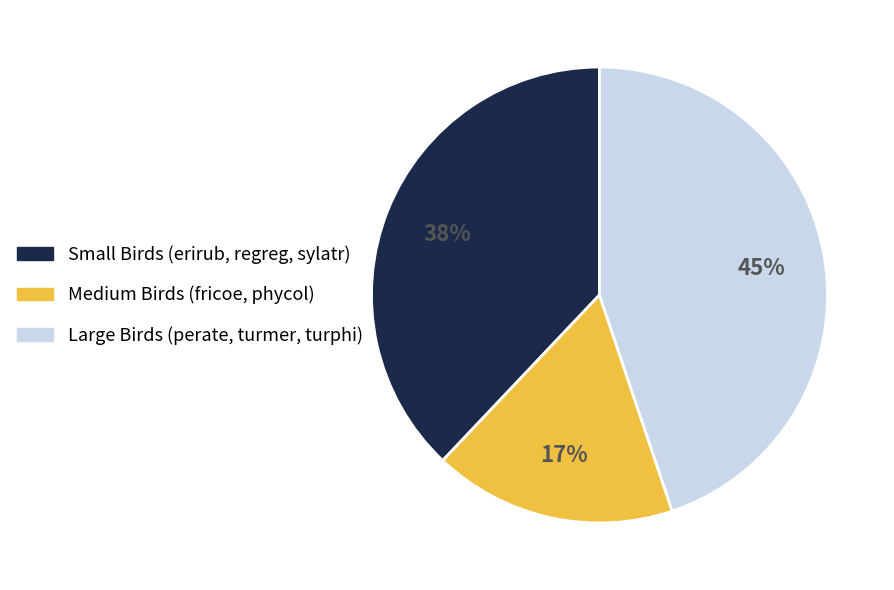

Is there any slice that represents more than half of the pie?

No